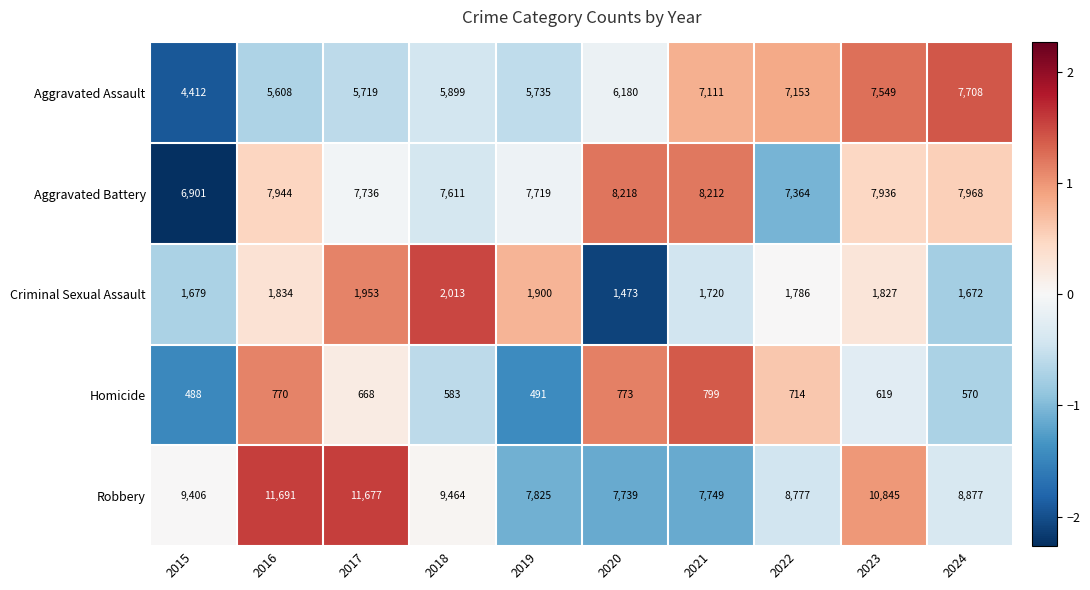

How many data points in Robbery are less than 9406?

5